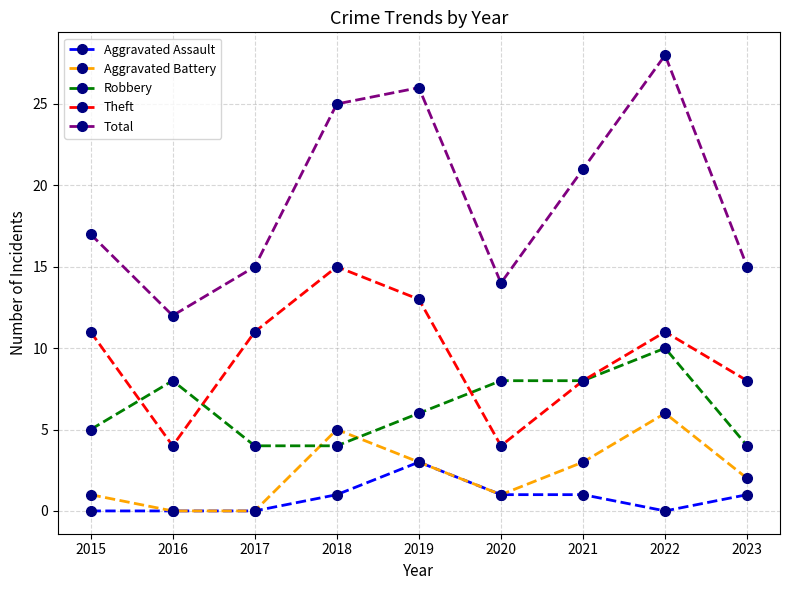

What is the maximum value shown in the chart?

28